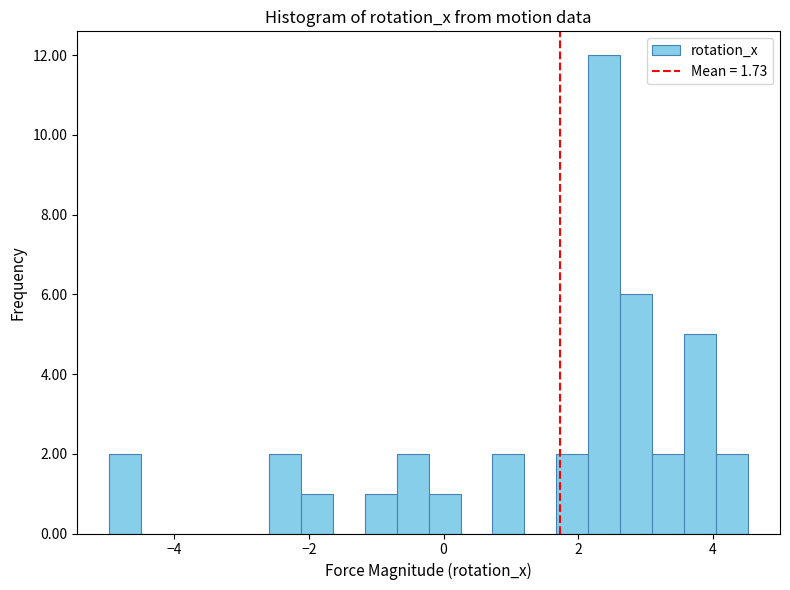

Read against the x-axis, roughly where is the centre of the tallest bar?

2.4